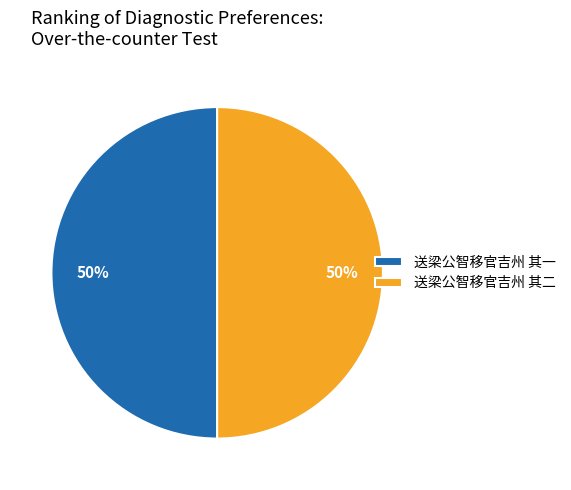

How many slices are in this pie chart?

2